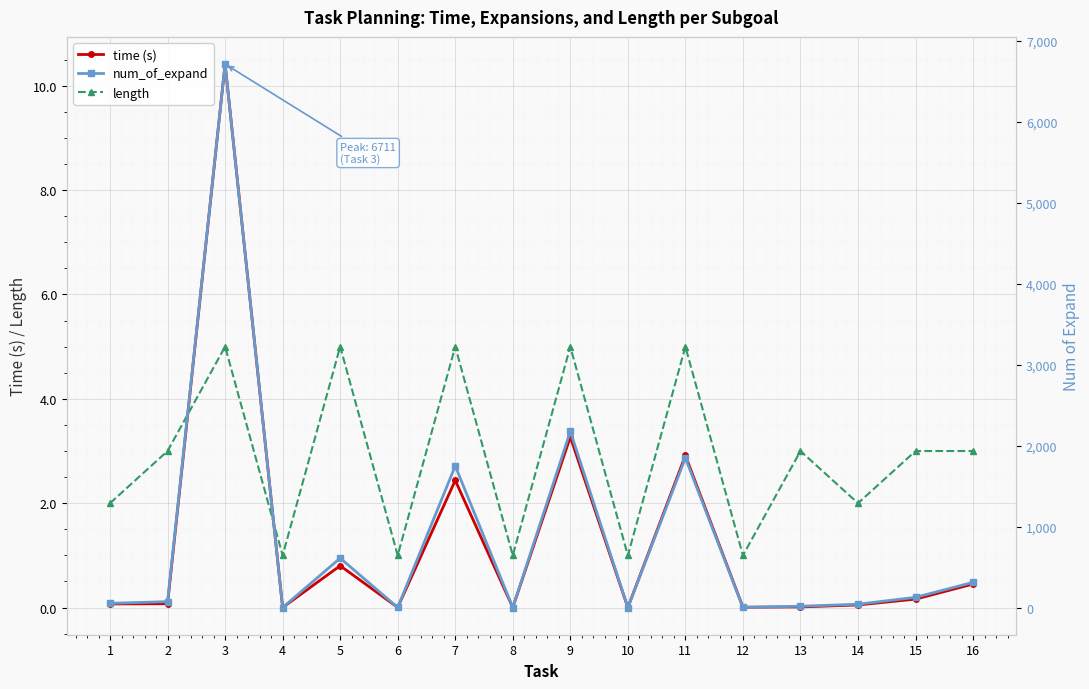

How many data points in num_of_expand are less than 75?

8